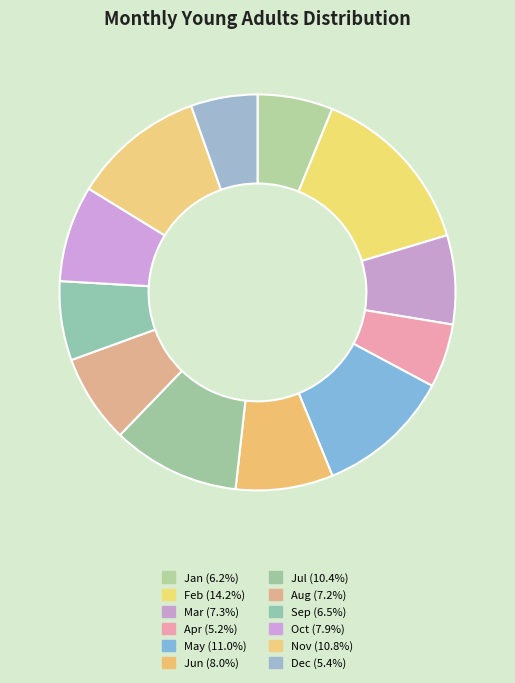

To the nearest percent, what percentage of the pie is Aug?

7%